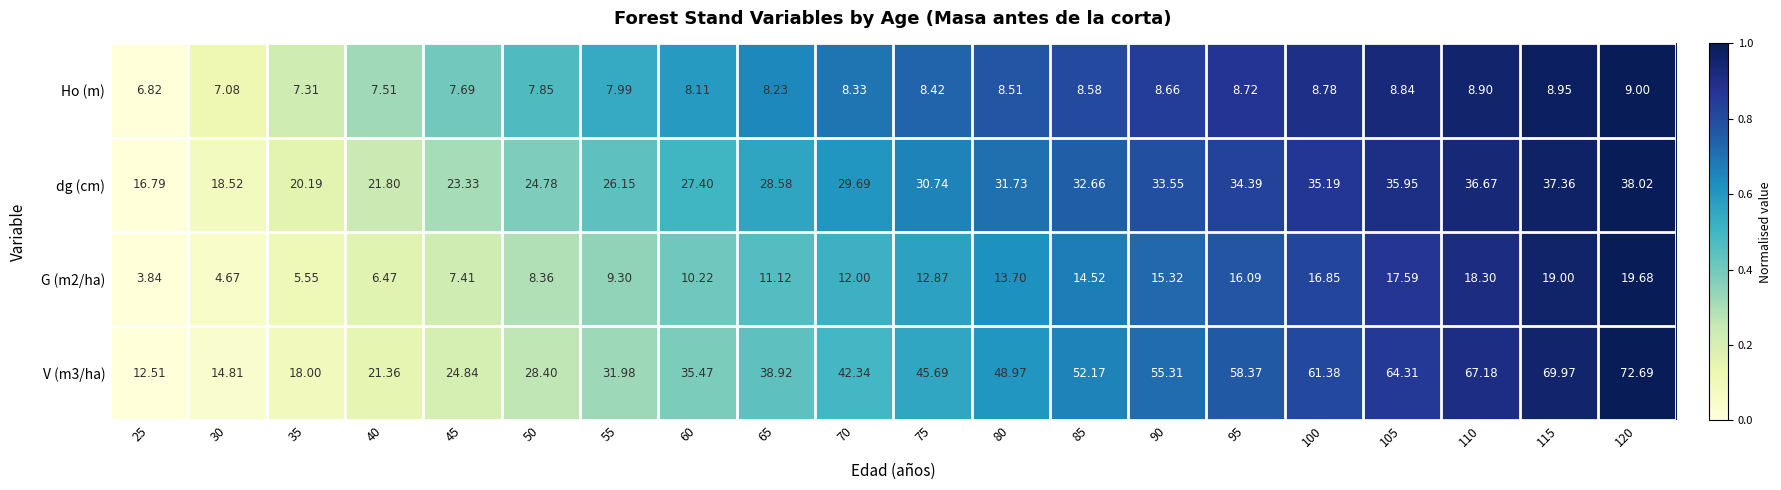

Rank the series by their maximum value, from highest to lowest.

V (m3/ha), dg (cm), G (m2/ha), Ho (m)